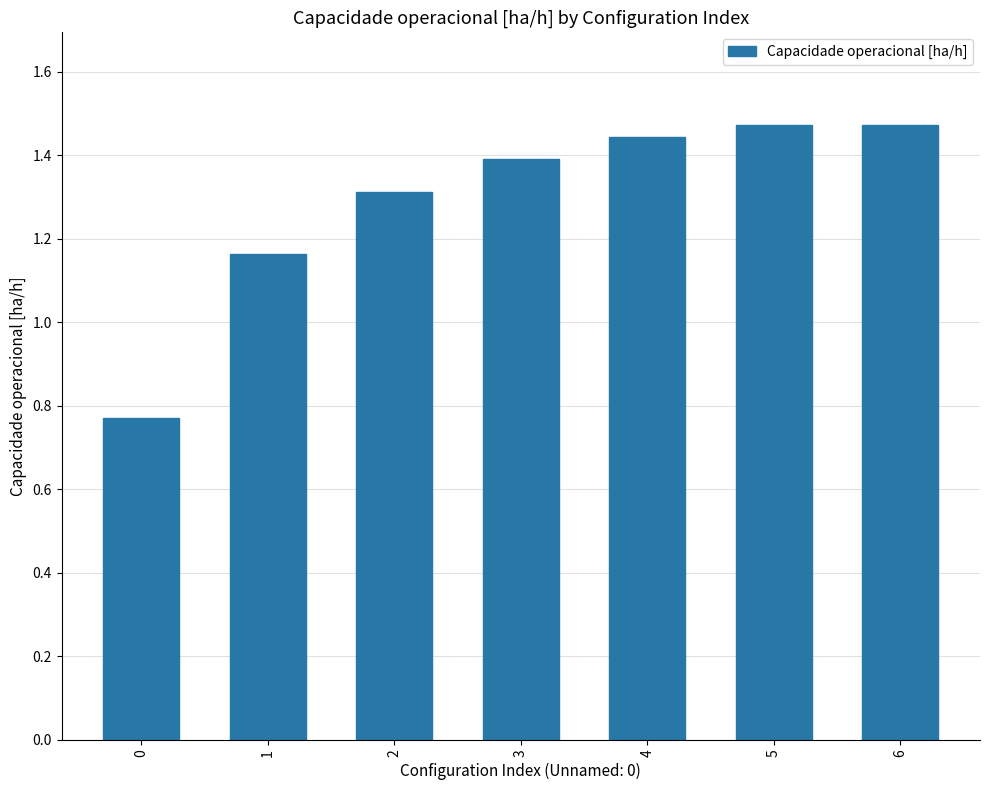

What is the difference between the second highest and second lowest values?

0.3